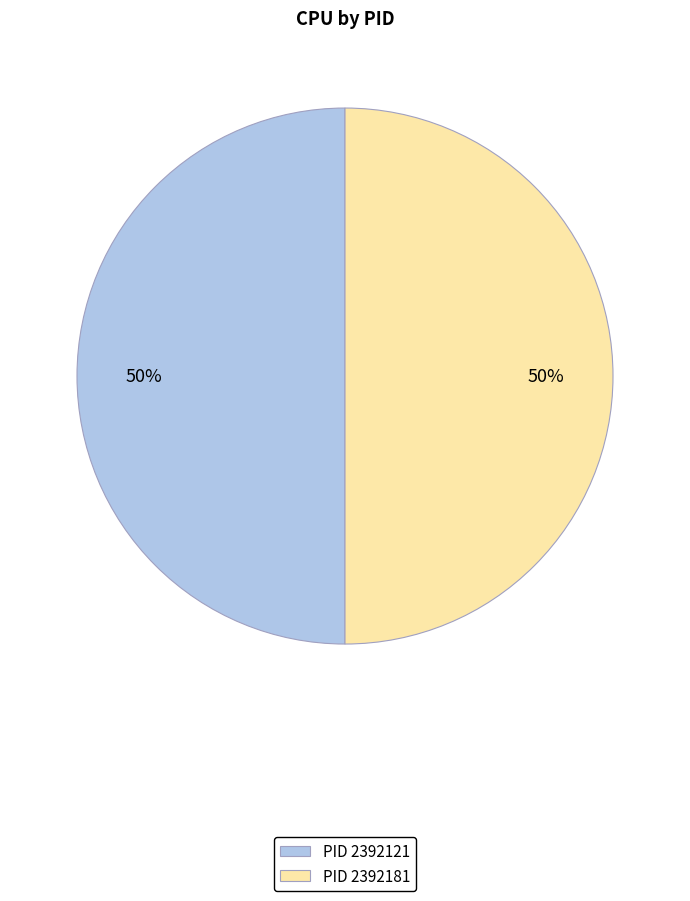

Do PID 2392121 and PID 2392181 together represent more than half of the pie?

Yes